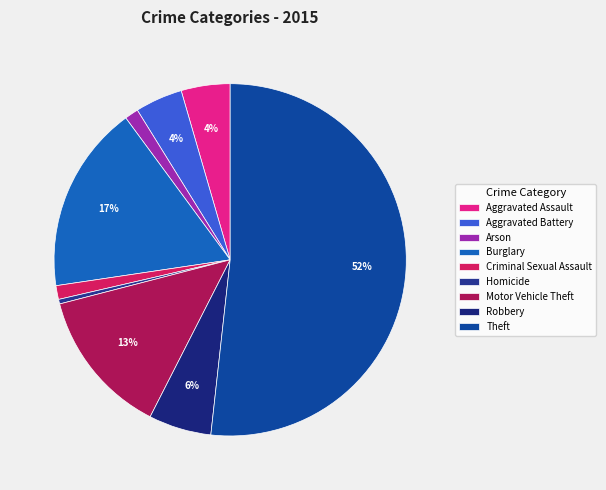

How many segments does this pie chart have?

9